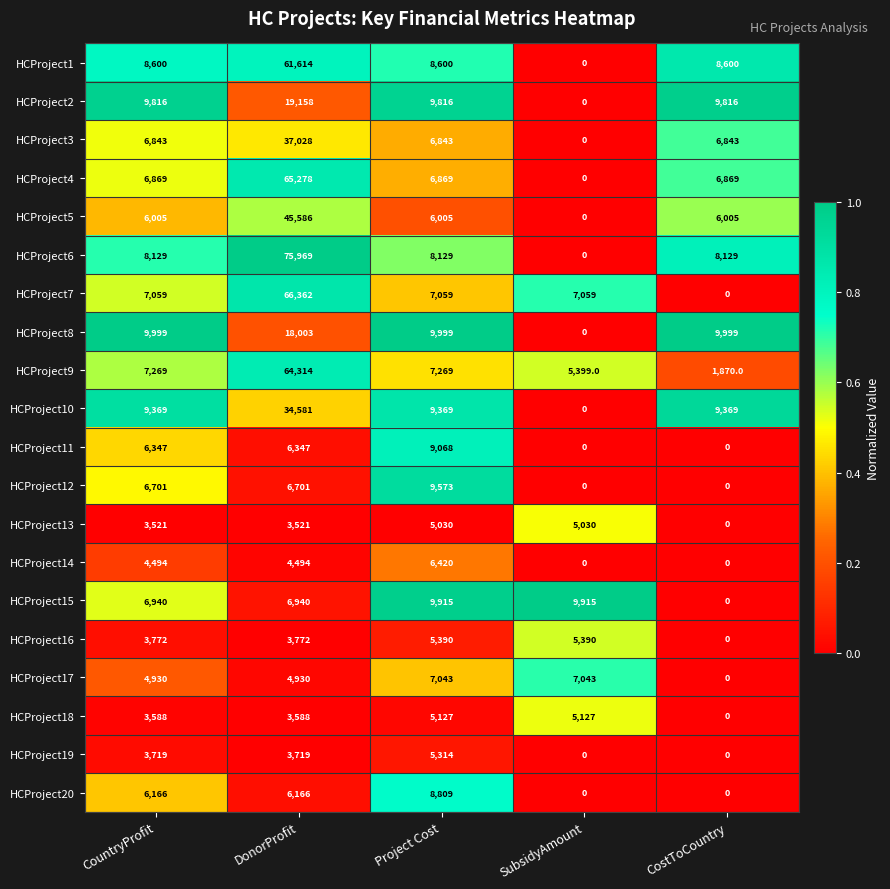

What is the greatest value displayed?

75969